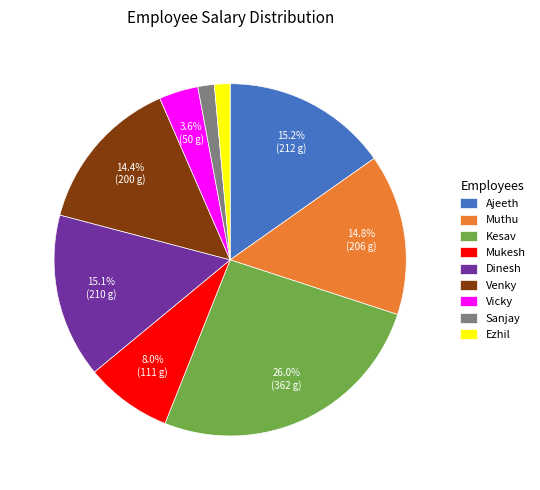

To the nearest percent, what is the difference between the Sanjay and Vicky slice percentages?

2%